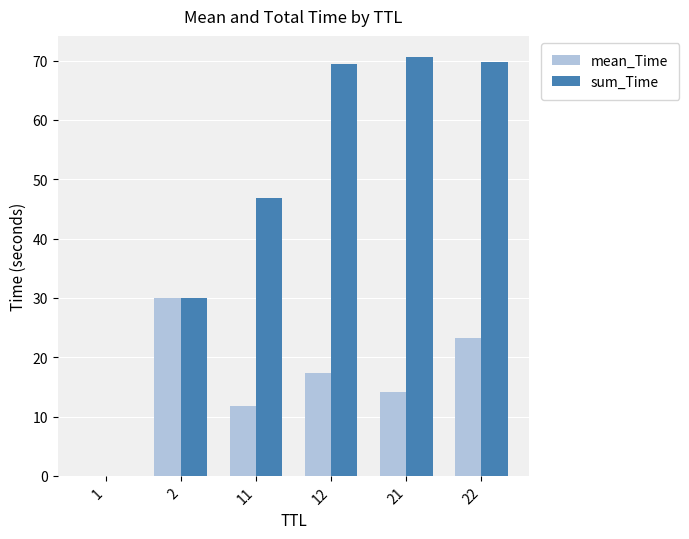

Is the value of sum_Time at 2 greater than the value of mean_Time at 11?

Yes